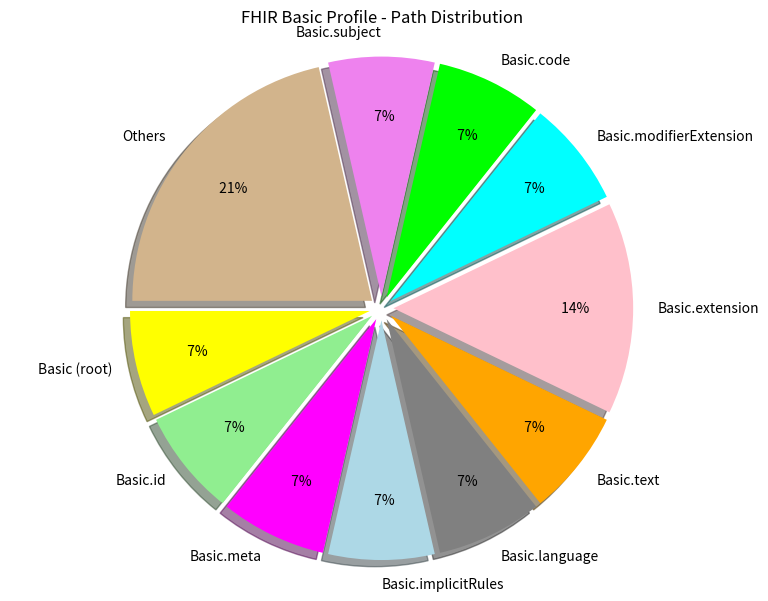

Is there any slice that represents more than half of the pie?

No